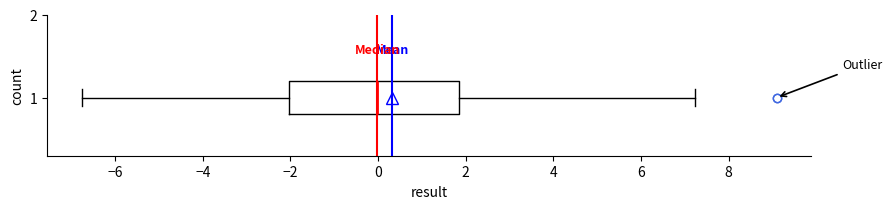

Where does the median line of the box at y = 1 sit on the x-axis? The values are not printed on the chart, so give them approximately, as read against the axis.

0.0